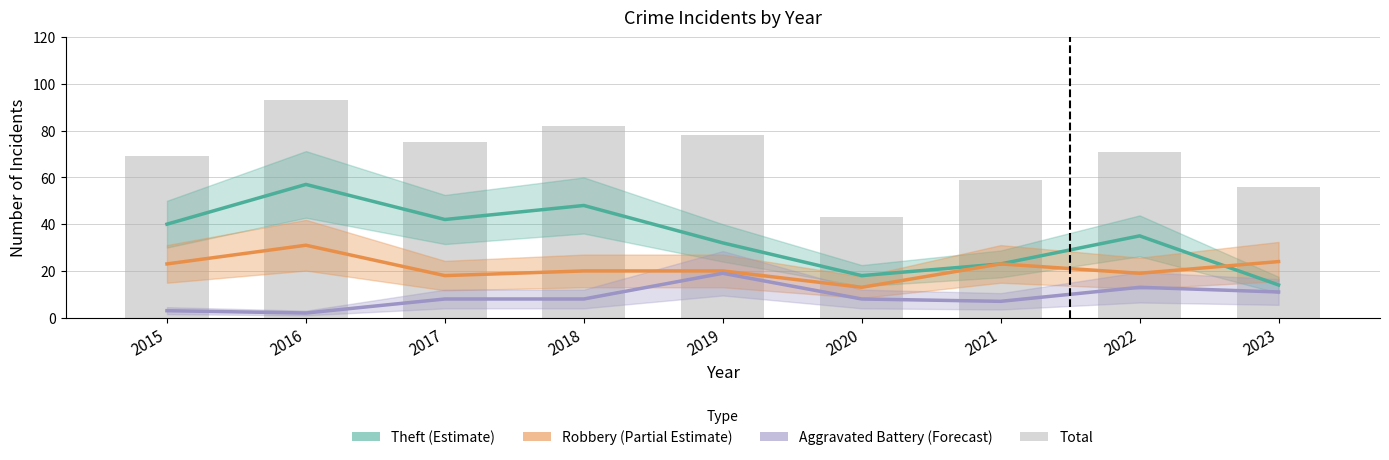

At which category does the chart reach its minimum across all series?

2016